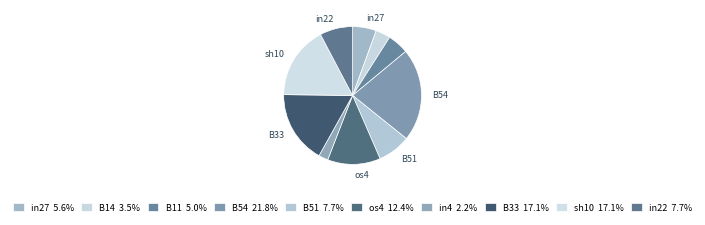

Is there a majority slice in this chart?

No